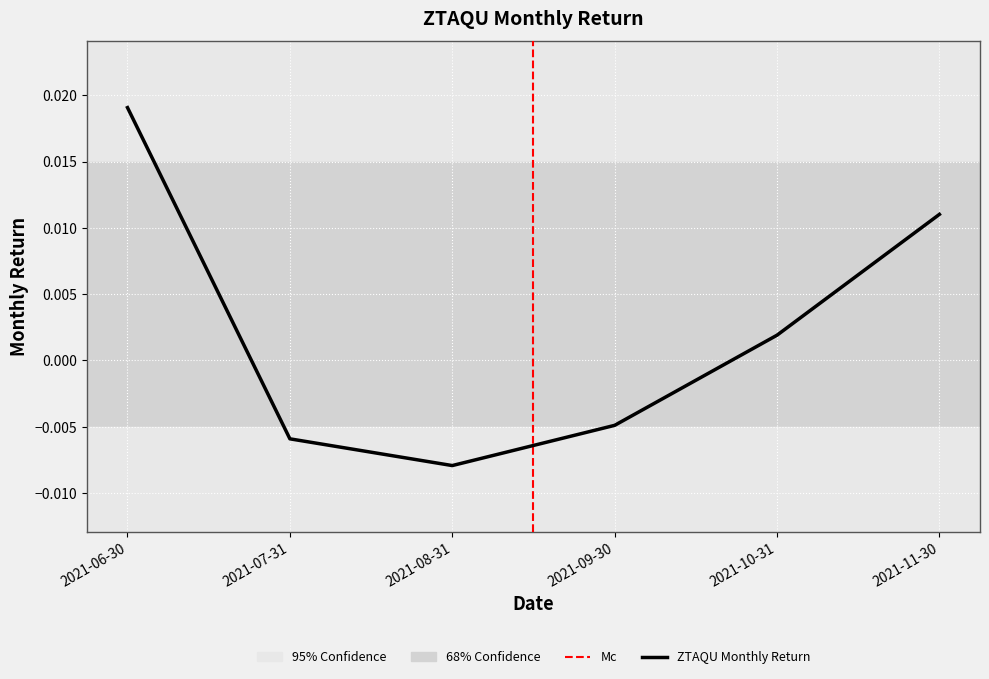

Does the chart display data point markers on the line(s)?

No